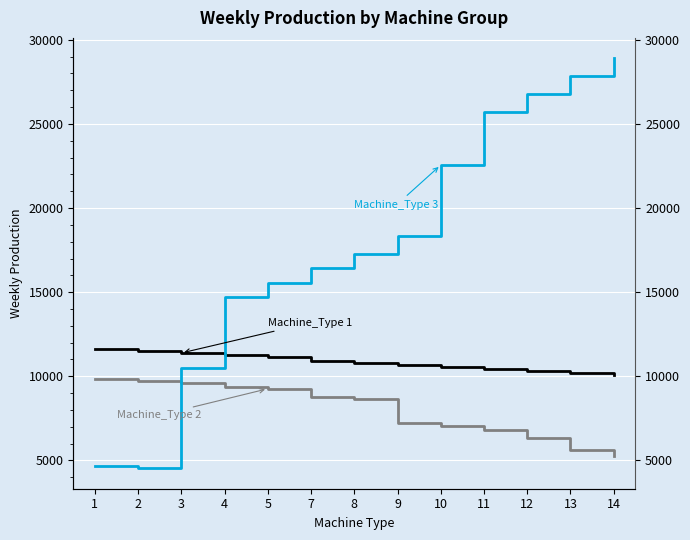

The Machine_Type 2 series shows 9562 at 12. True or false?

False